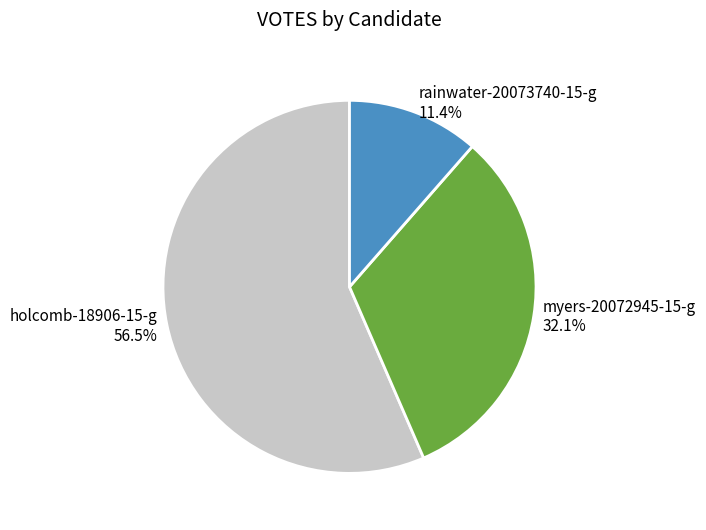

Which category has the smallest portion of the pie?

rainwater-20073740-15-g